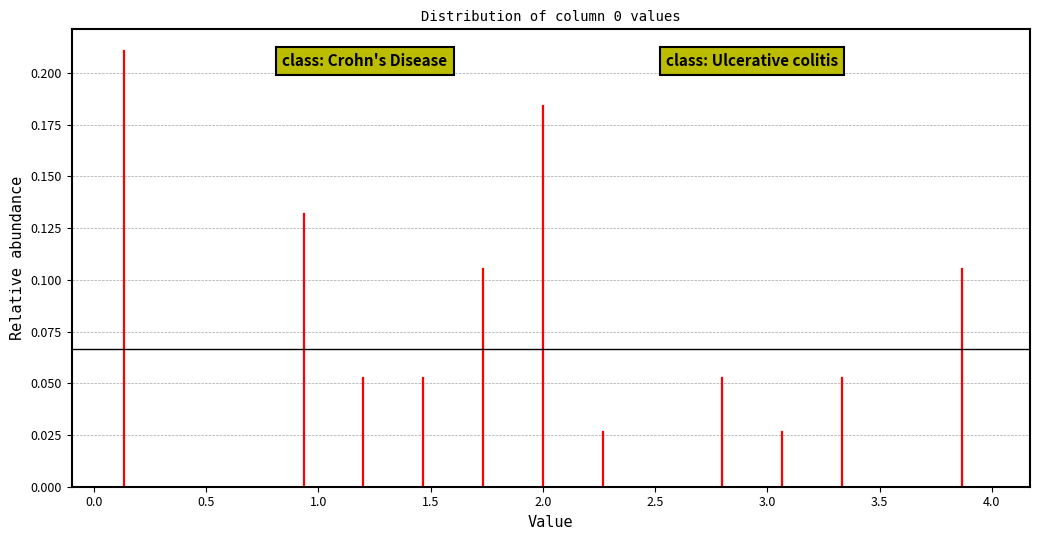

Reading left to right, list every bar in this chart as the range it spans on the x-axis followed by its height. Neither the bar edges nor the heights are printed on the chart, so give them approximately, as read against the axes.

0.00 to 0.25: 0.210
0.25 to 0.55: 0
0.55 to 0.80: 0
0.80 to 1.05: 0.130
1.05 to 1.35: 0.055
1.35 to 1.60: 0.055
1.60 to 1.85: 0.105
1.85 to 2.15: 0.185
2.15 to 2.40: 0.025
2.40 to 2.65: 0
2.65 to 2.95: 0.055
2.95 to 3.20: 0.025
3.20 to 3.45: 0.055
3.45 to 3.75: 0
3.75 to 4.00: 0.105